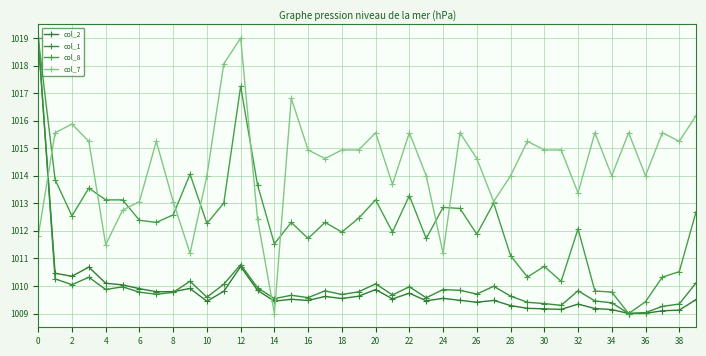

How many series are shown in this chart?

4